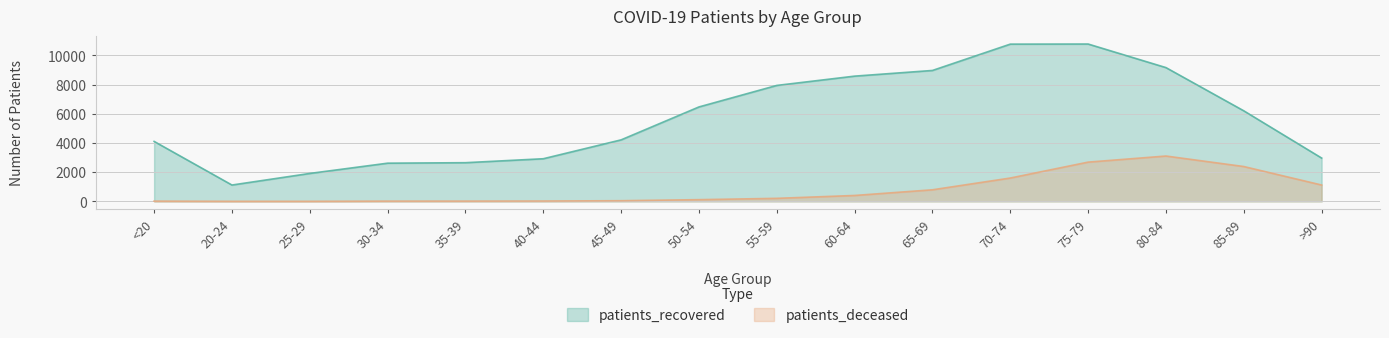

Which series has the widest spread of values?

patients_recovered